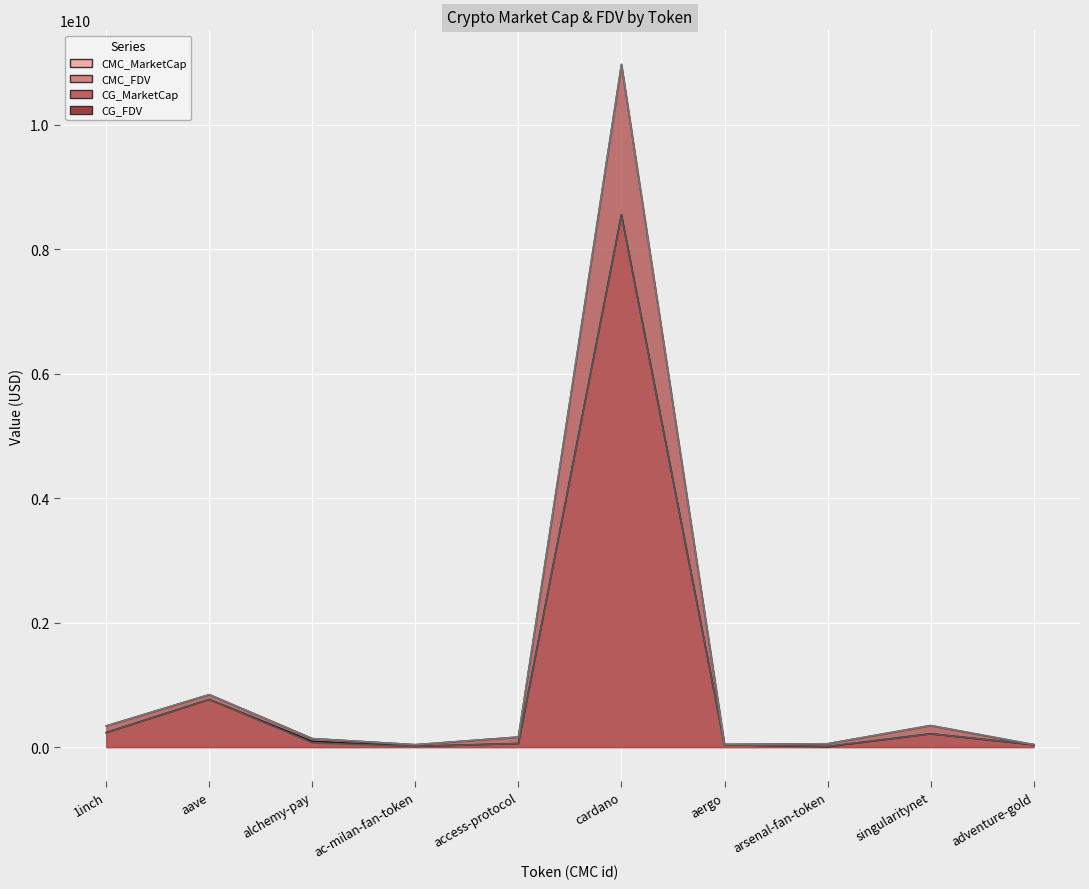

What is the total value across all series at arsenal-fan-token?

123699660.6